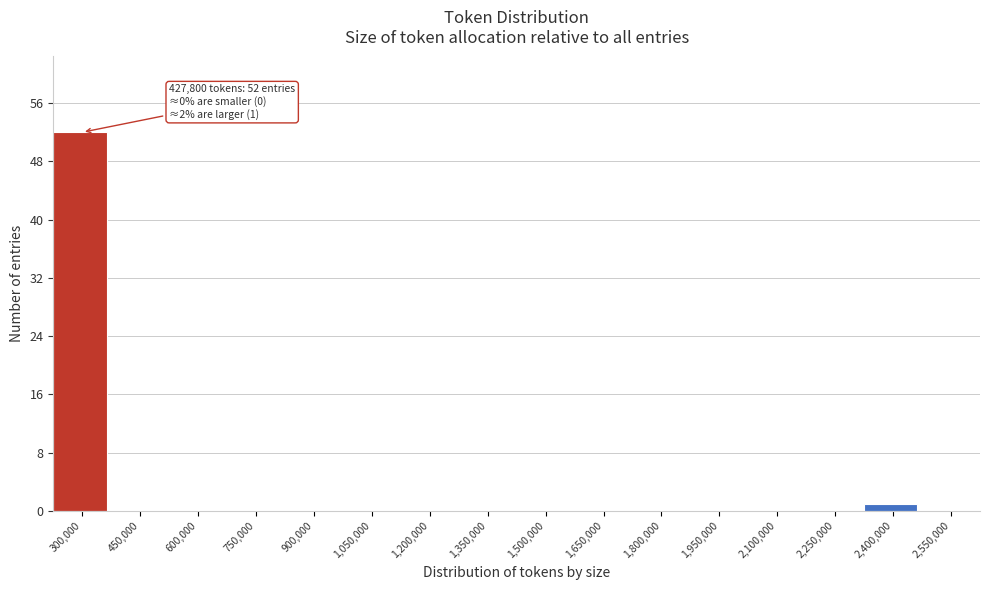

Reading left to right, what are all the values shown in this chart?

300,000=52	450,000=0	600,000=0	750,000=0	900,000=0	1,050,000=0	1,200,000=0	1,350,000=0	1,500,000=0	1,650,000=0	1,800,000=0	1,950,000=0	2,100,000=0	2,250,000=0	2,400,000=1	2,550,000=0